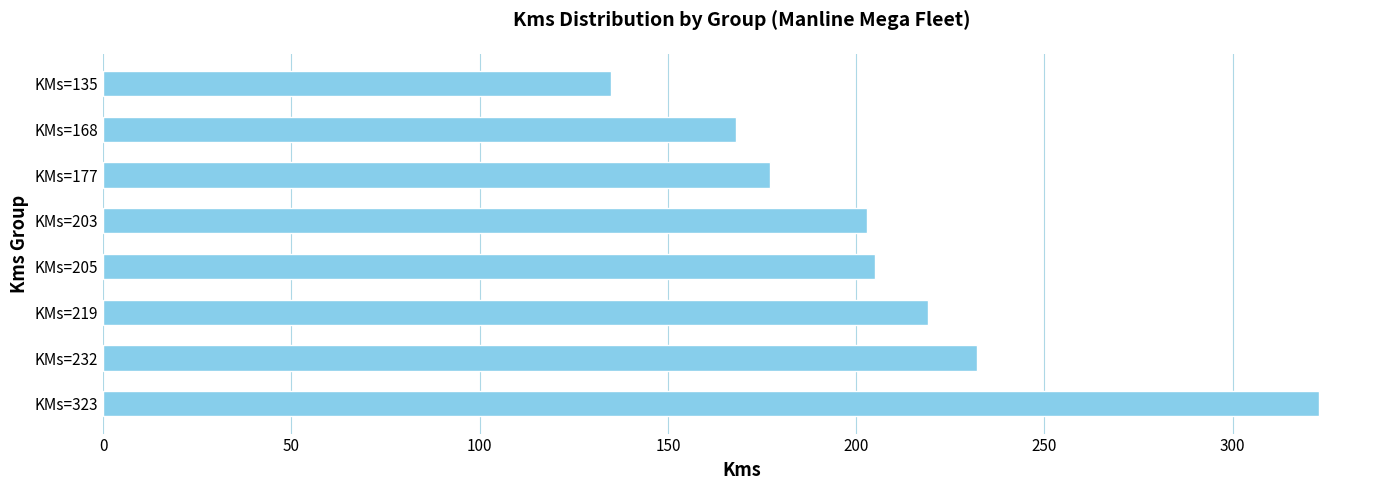

True or false: the data shows 336 at KMs=203.

False